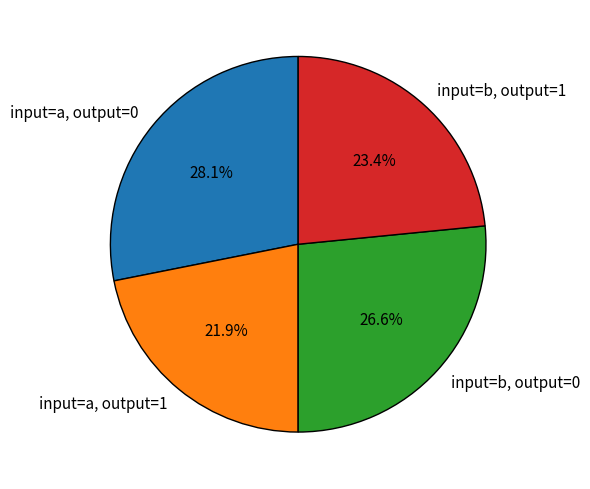

Rank the categories by value from lowest to highest.

input=a, output=1, input=b, output=1, input=b, output=0, input=a, output=0